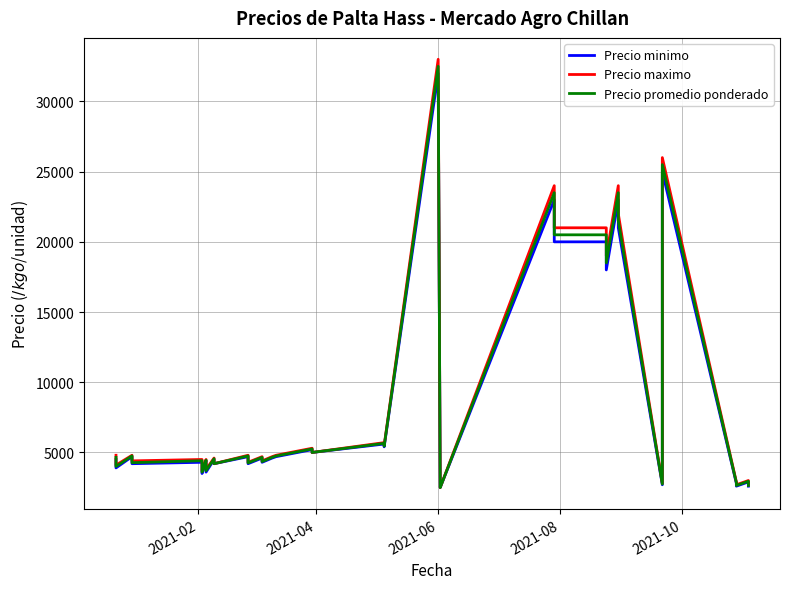

In Precio promedio ponderado, how many points are lower than both neighbors (excluding endpoints)?

13